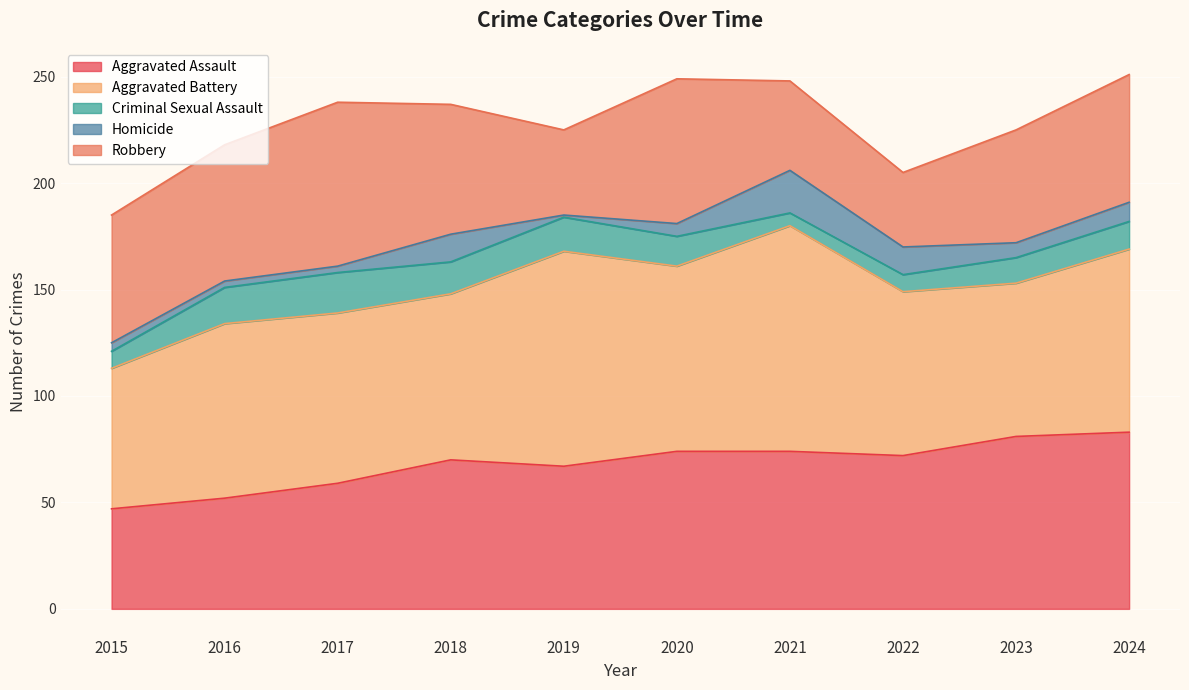

Which category has the highest value across all series?

2021